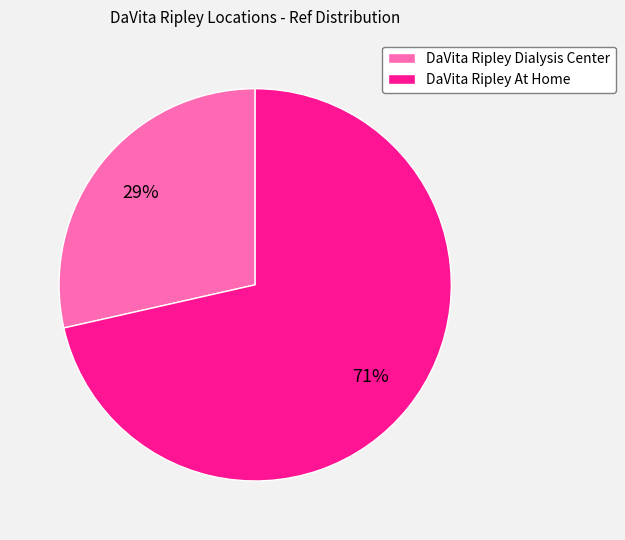

Rank the categories by value from lowest to highest.

DaVita Ripley Dialysis Center, DaVita Ripley At Home